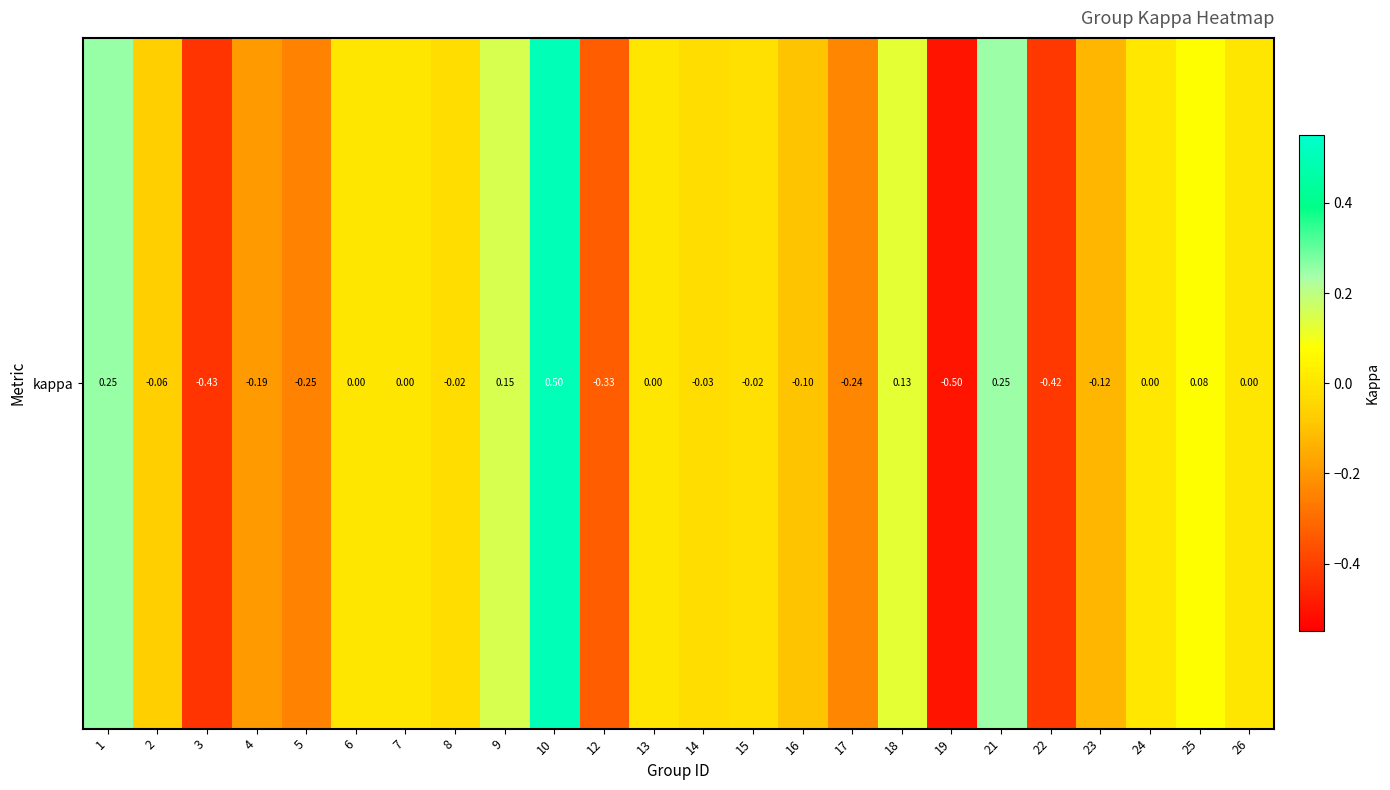

Reading right to left, extract all data points from this chart.

0.0	0.1	0.0	-0.1	-0.4	0.2	-0.5	0.1	-0.2	-0.1	-0.0	-0.0	0.0	-0.3	0.5	0.2	-0.0	0.0	0.0	-0.2	-0.2	-0.4	-0.1	0.2